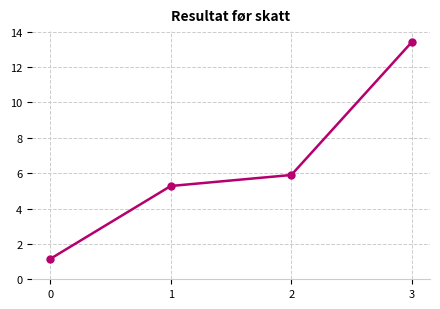

List the labels in order of value, largest first.

3, 2, 1, 0